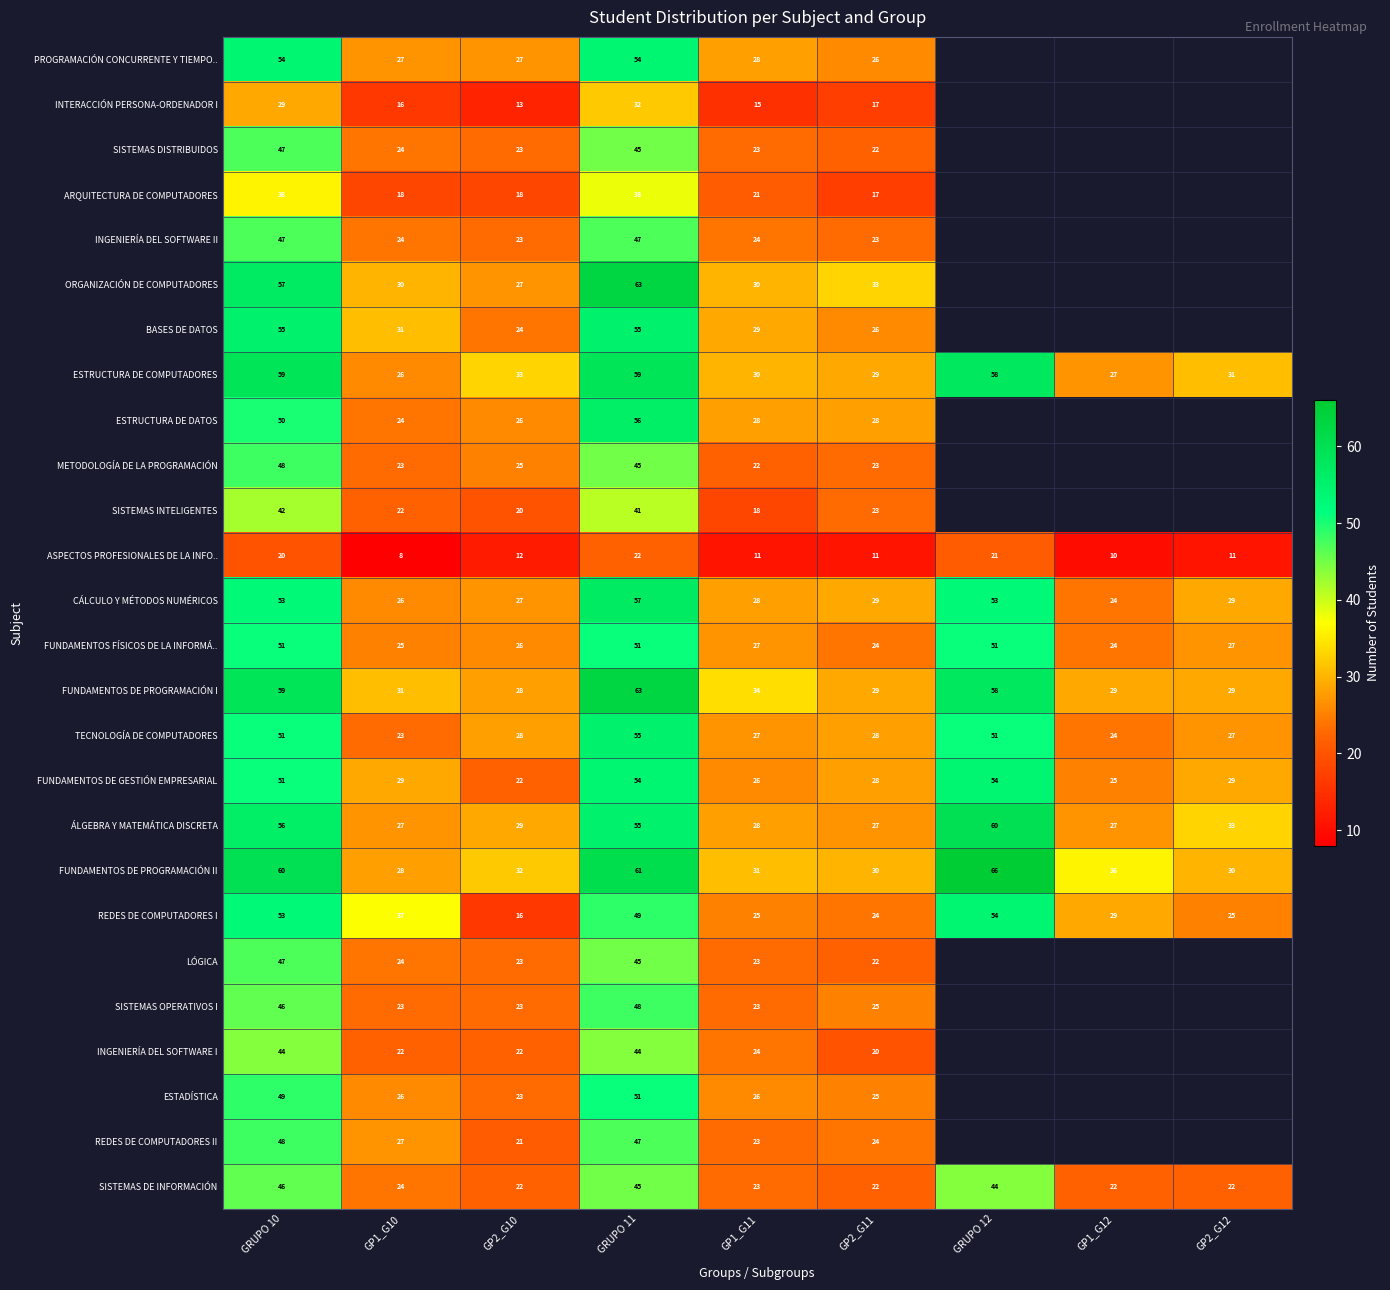

Where is SISTEMAS DE INFORMACIÓN nearest to the value 34?

GP1_G10